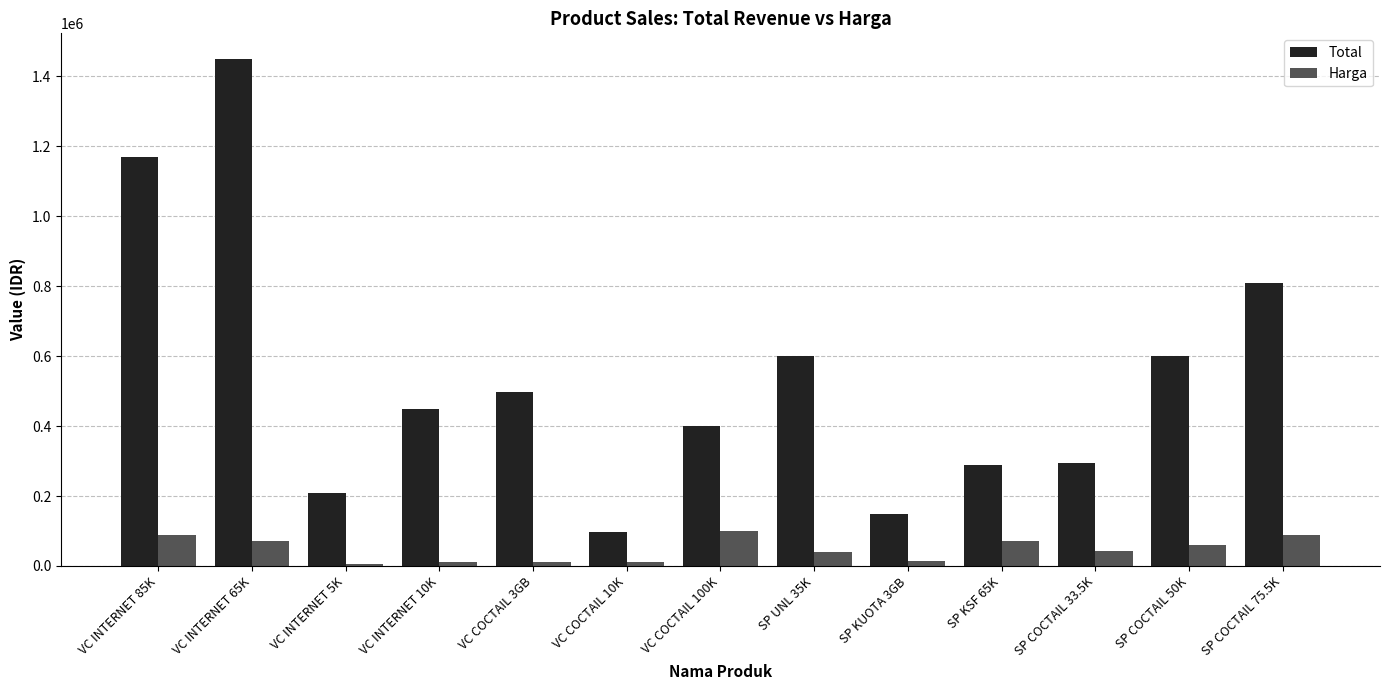

Rank the series by their maximum value, from highest to lowest.

Total, Harga